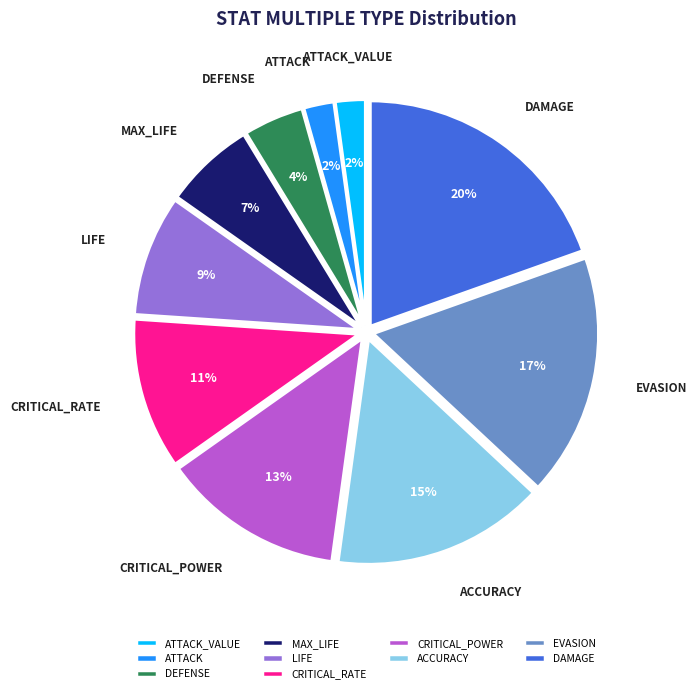

Combined, do EVASION and ACCURACY account for over 50%?

No